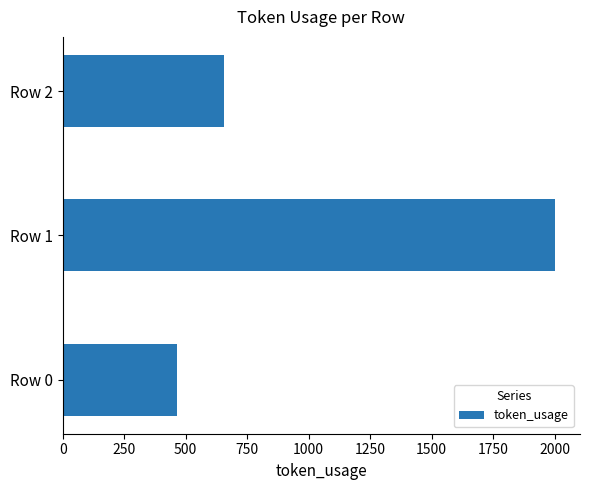

Reading bottom to top, list all the values displayed in this chart.

465	2003	657